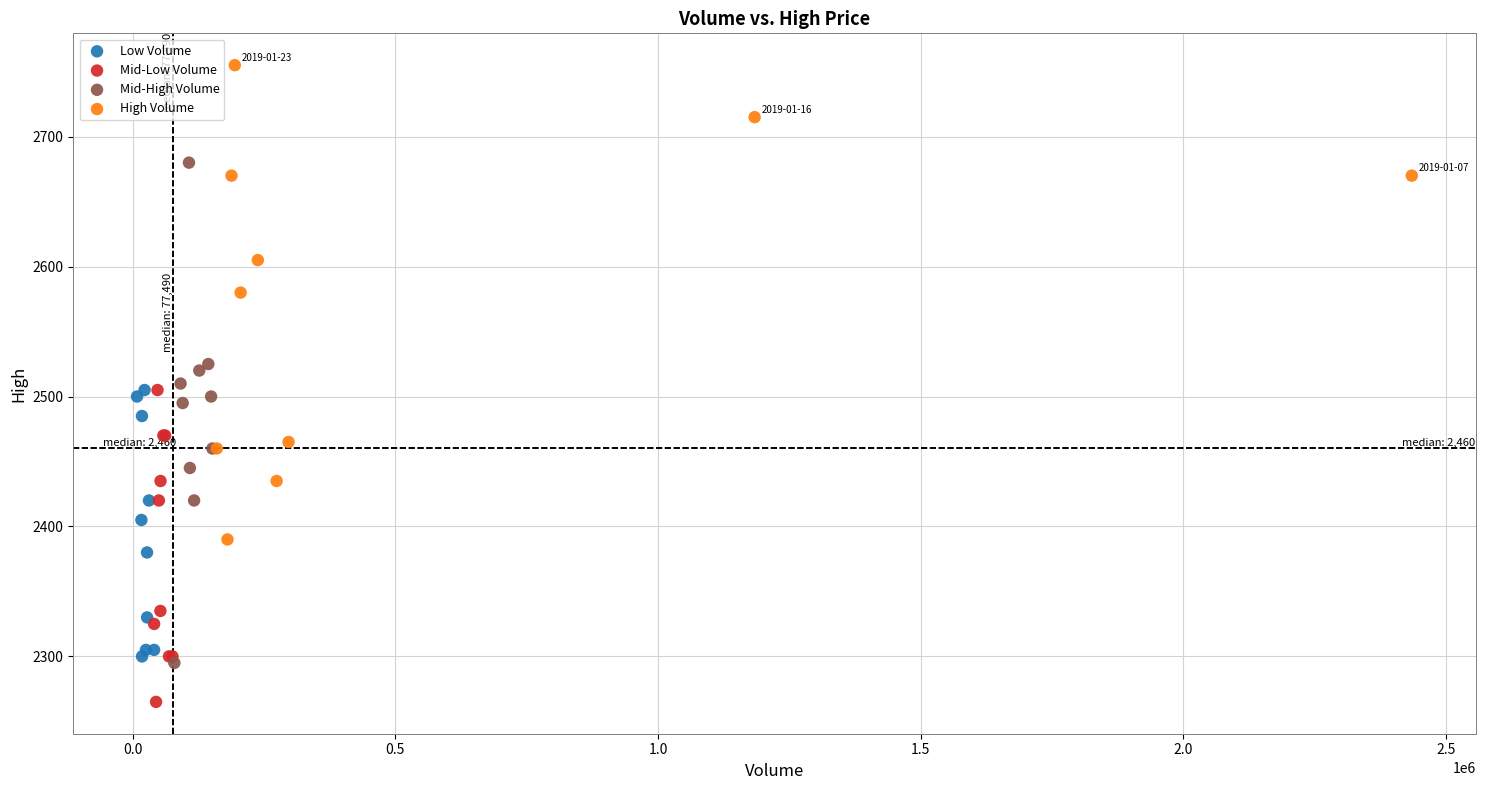

Which series reaches the maximum Y coordinate?

High Volume